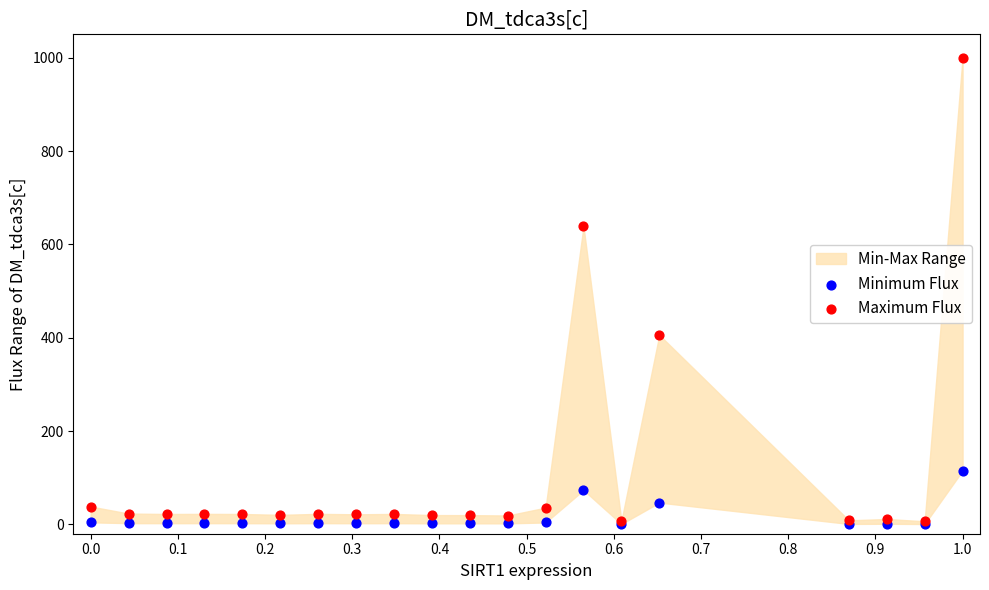

Across all series, what Y value is closest to 500?

405.9